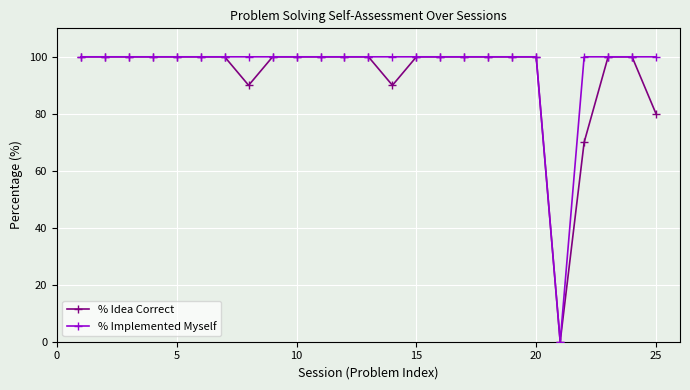

At how many categories does at least one series exceed 50?

24